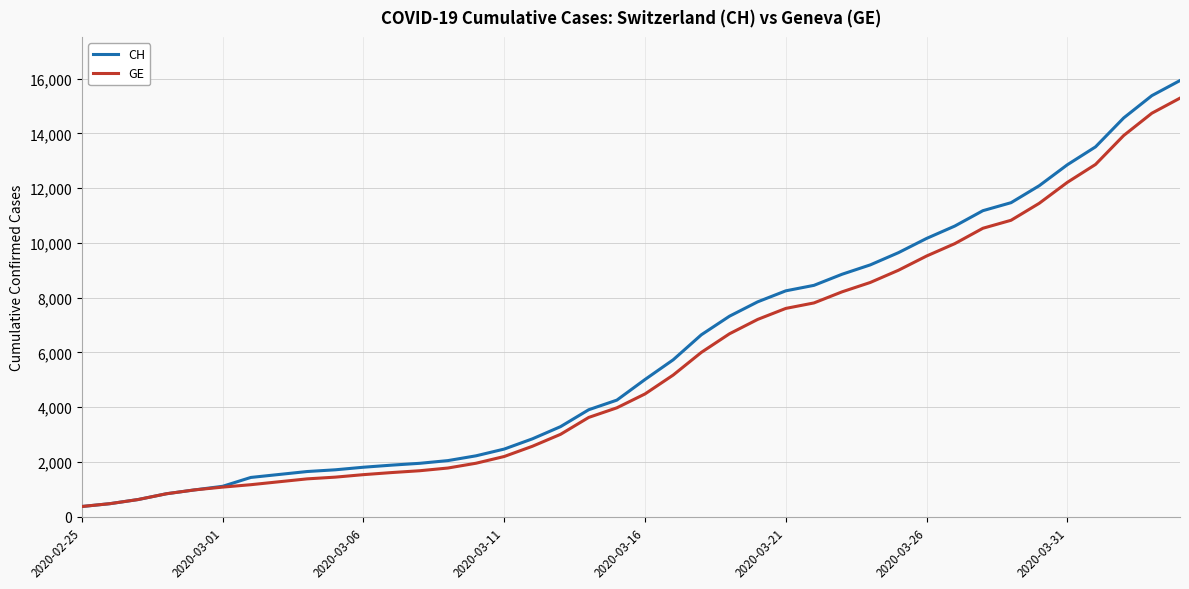

What is the minimum value for GE?

375